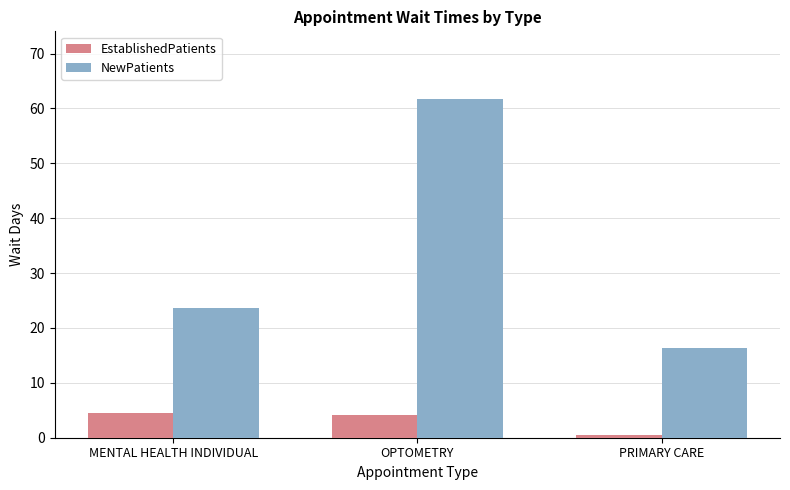

How many categories are shown in the chart?

3